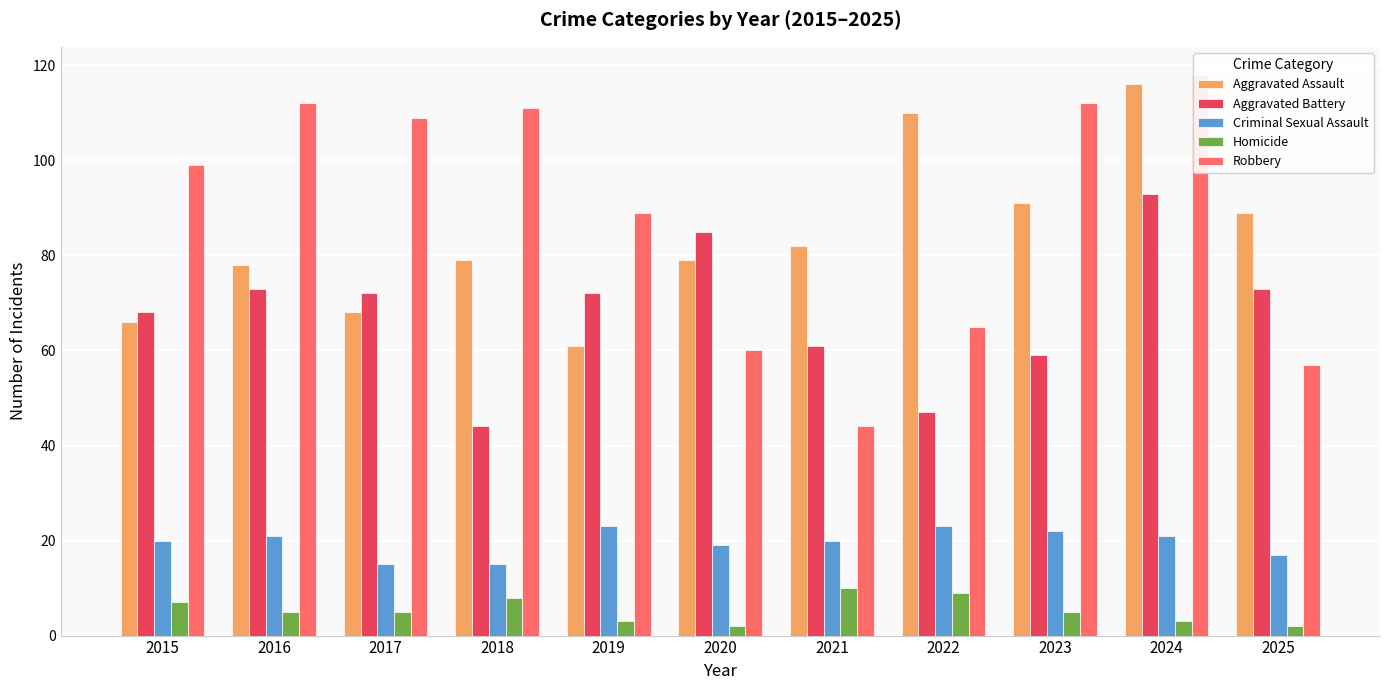

Are the bars horizontal?

No